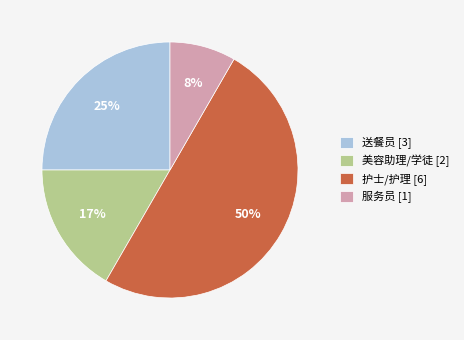

Is the sum of 服务员 [1] and 送餐员 [3] greater than half?

No